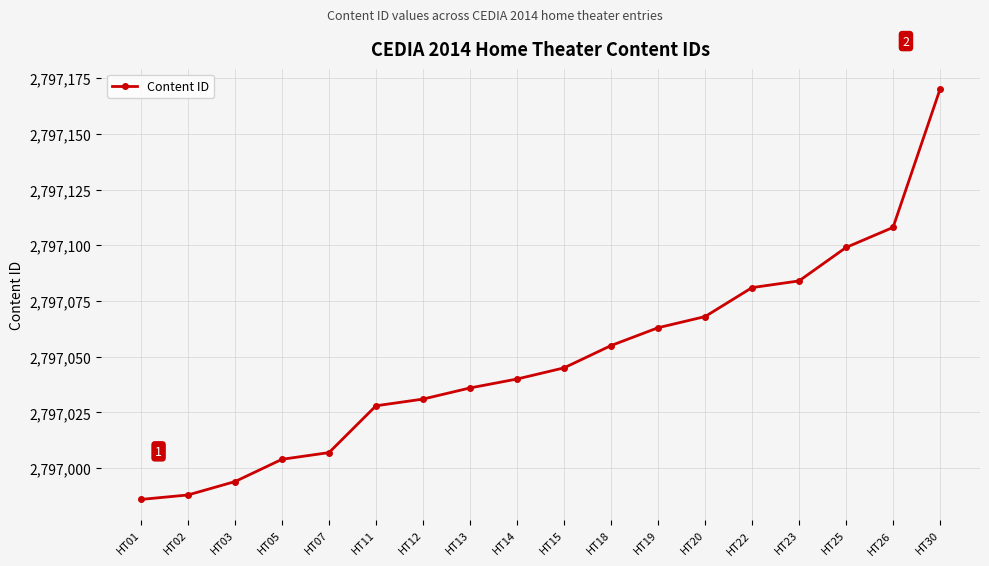

Reading left to right, list all the values displayed in this chart.

HT01=2796986	HT02=2796988	HT03=2796994	HT05=2797004	HT07=2797007	HT11=2797028	HT12=2797031	HT13=2797036	HT14=2797040	HT15=2797045	HT18=2797055	HT19=2797063	HT20=2797068	HT22=2797081	HT23=2797084	HT25=2797099	HT26=2797108	HT30=2797170